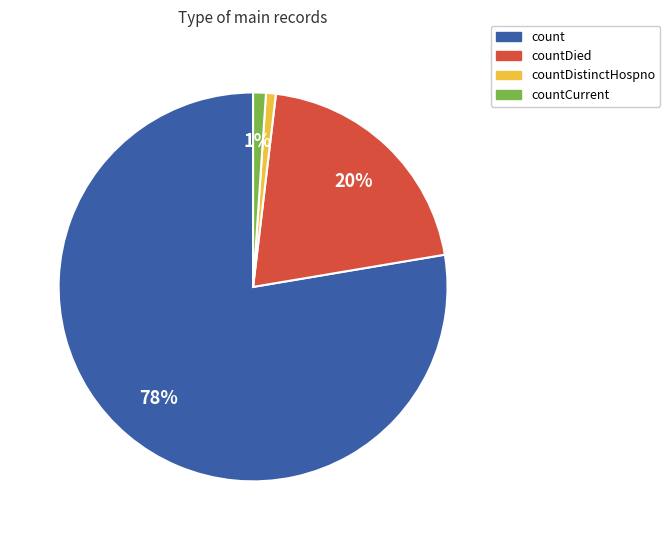

Count the number of slices in the pie.

4